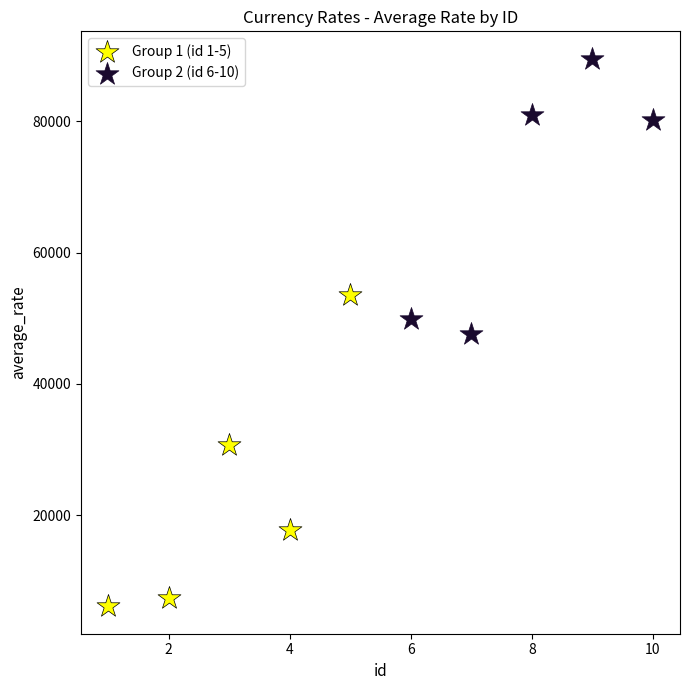

Which series contains the lowest Y value?

Group 1 (id 1-5)